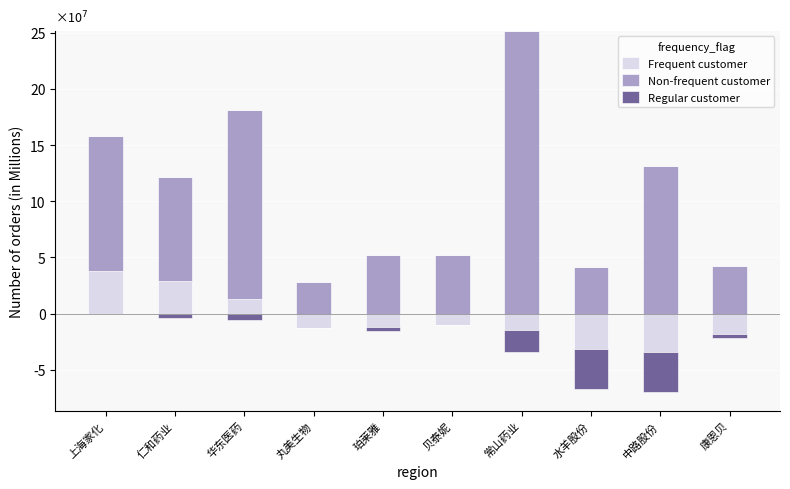

What is the value of the Frequent customer bar at the 3rd from the left?

13144085